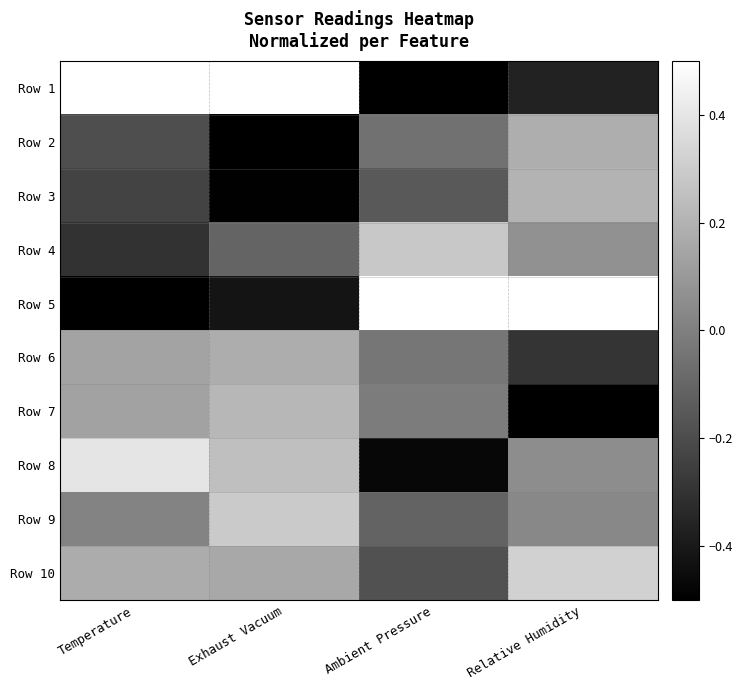

Between Exhaust Vacuum and Temperature, which is larger?

Exhaust Vacuum